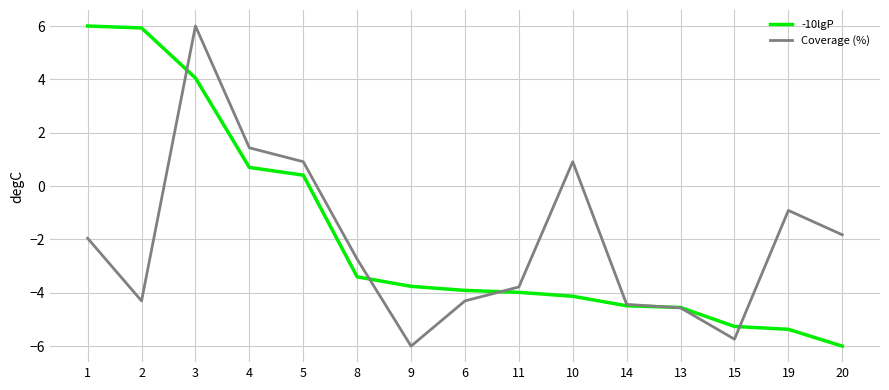

At which category does Coverage (%) reach its first local peak?

3